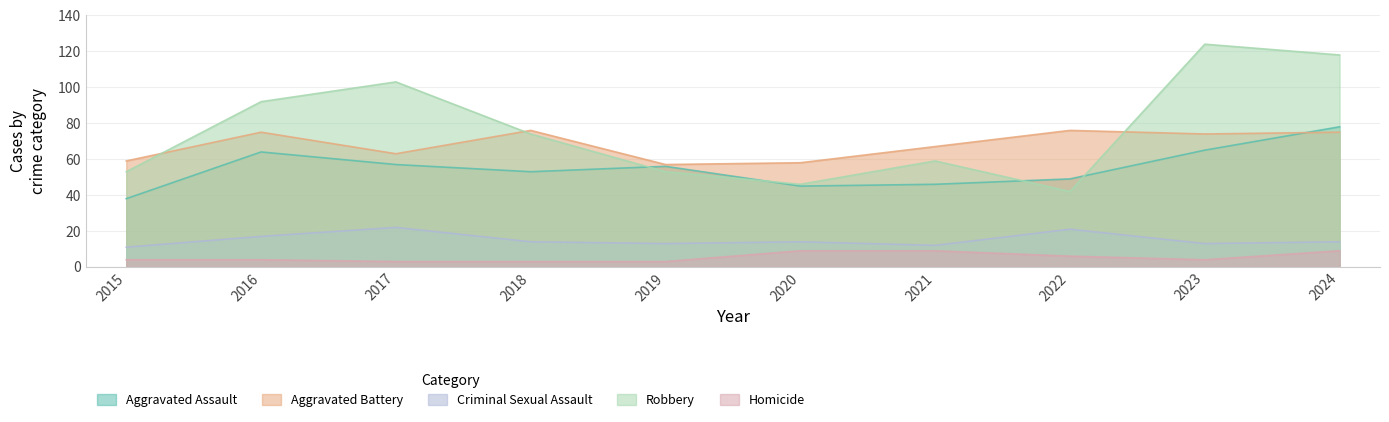

What is the difference between the Homicide values at 2024 and 2015?

5